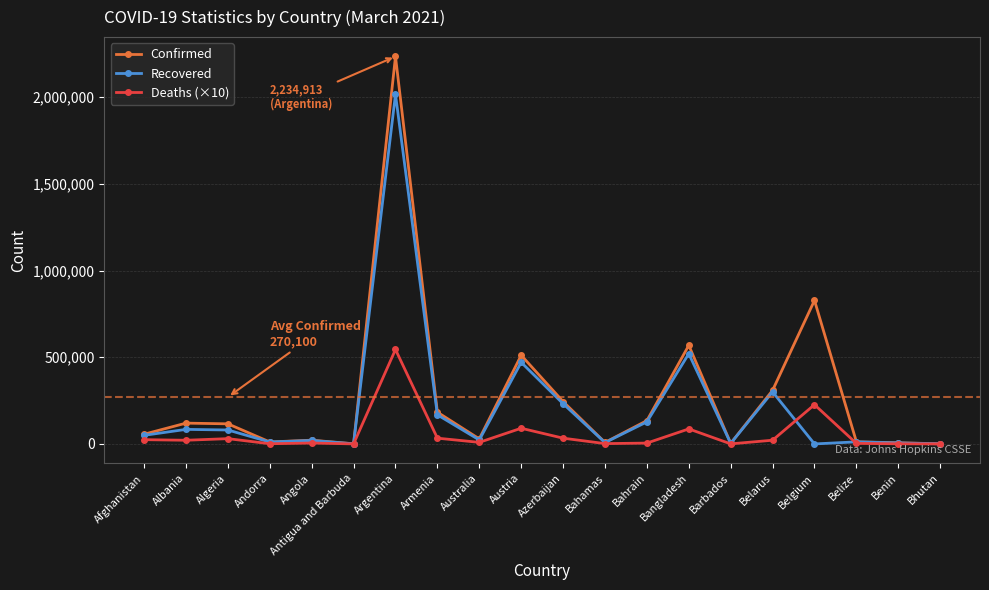

At how many categories does at least one series exceed 103569?

10